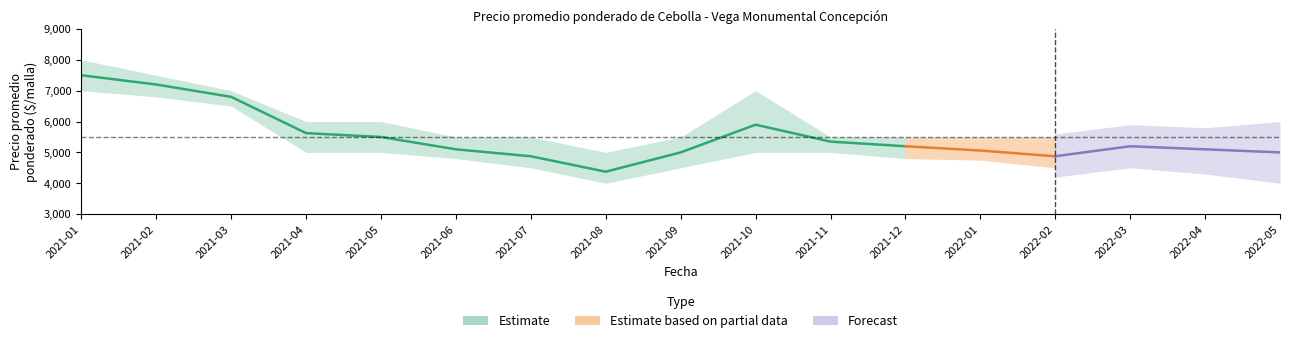

What is the average value of the Precio maximo series?

6033